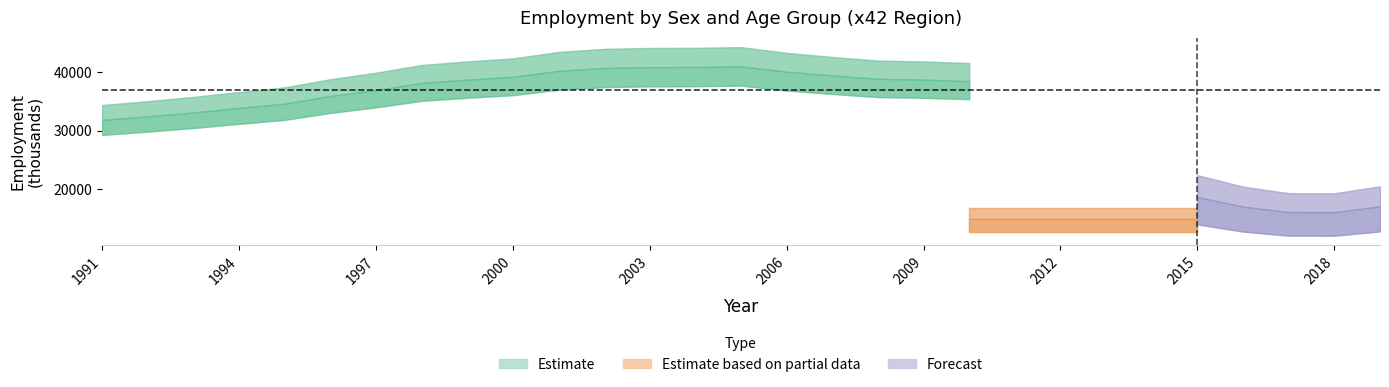

At how many categories does at least one series exceed 35013?

19